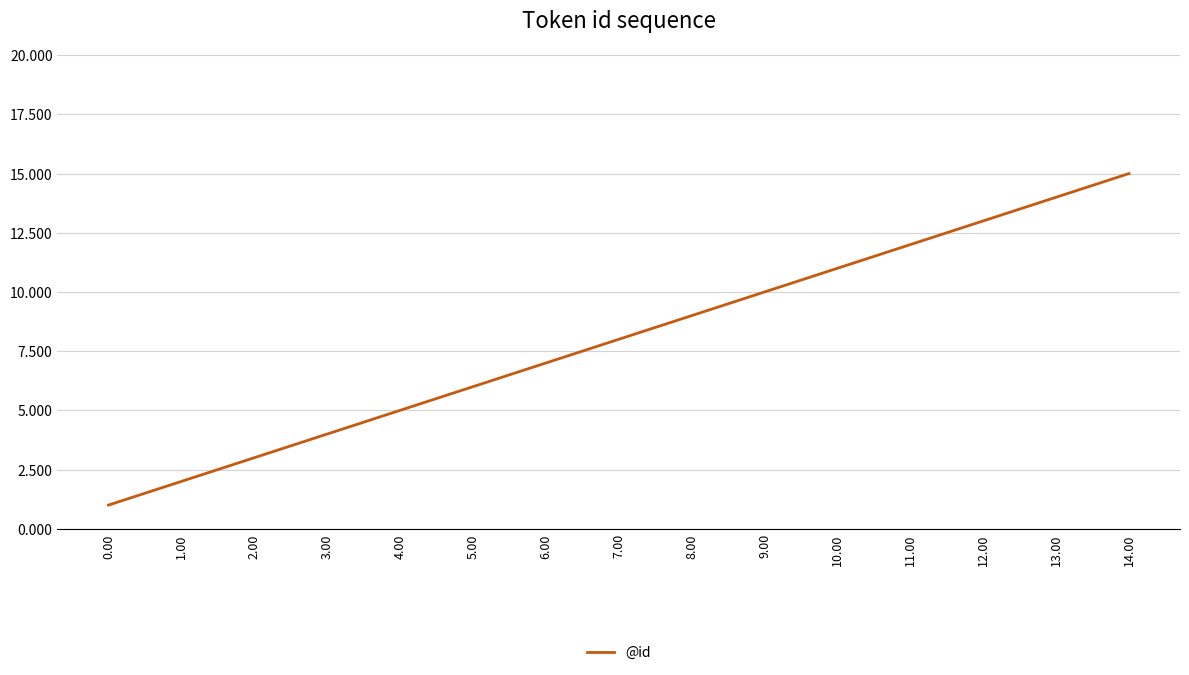

Rank the categories by value from lowest to highest.

0.00, 1.00, 2.00, 3.00, 4.00, 5.00, 6.00, 7.00, 8.00, 9.00, 10.00, 11.00, 12.00, 13.00, 14.00